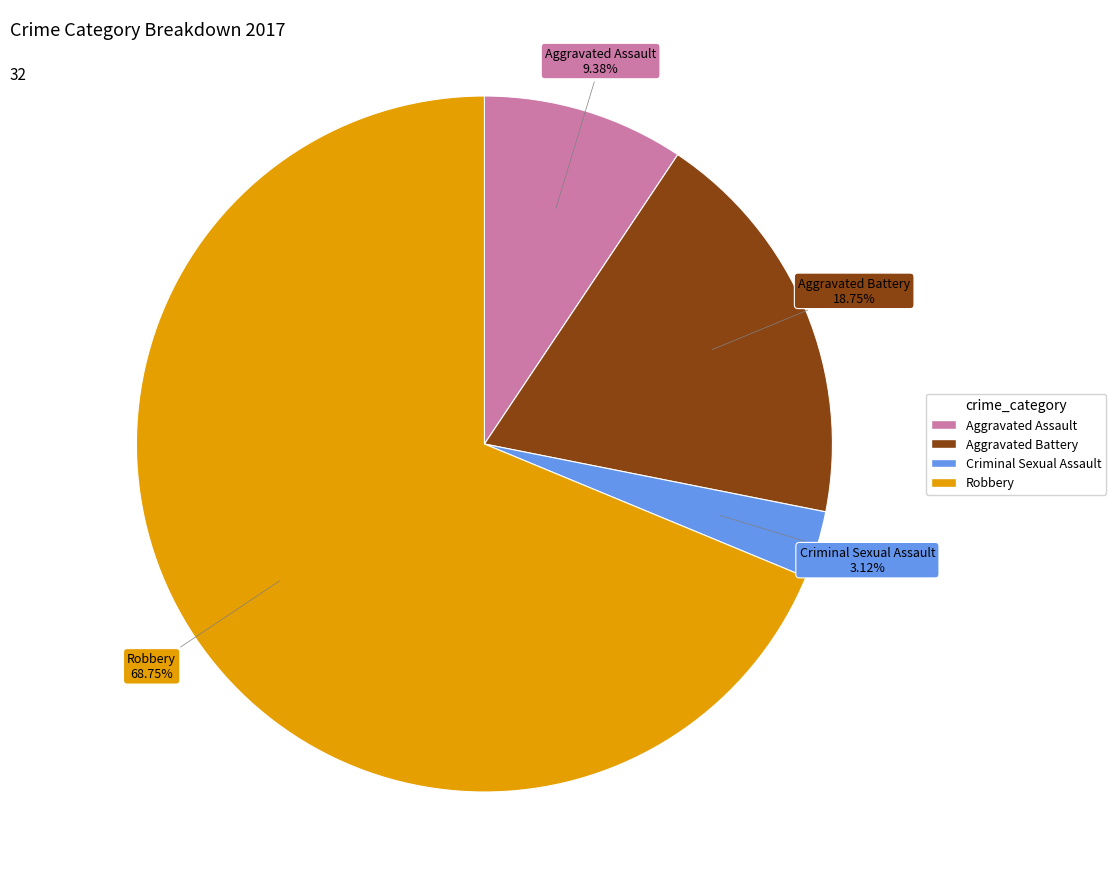

What is the smallest slice in the pie chart?

Criminal Sexual Assault